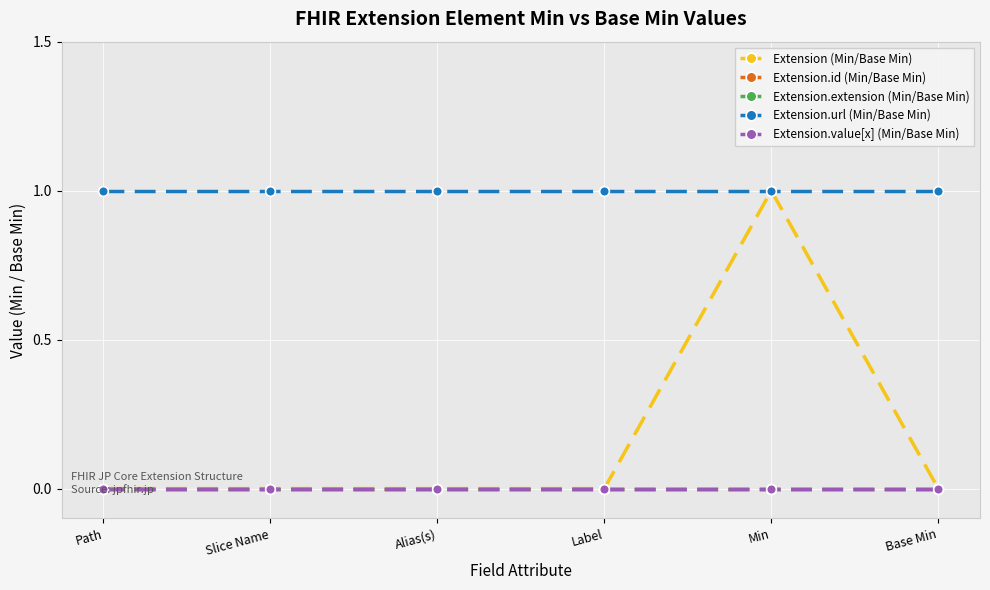

Reading left to right, list all the values displayed in this chart.

Extension (Min/Base Min): 0	0	0	0	1	0
Extension.id (Min/Base Min): 0	0	0	0	0	0
Extension.extension (Min/Base Min): 0	0	0	0	0	0
Extension.url (Min/Base Min): 1	1	1	1	1	1
Extension.value[x] (Min/Base Min): 0	0	0	0	0	0